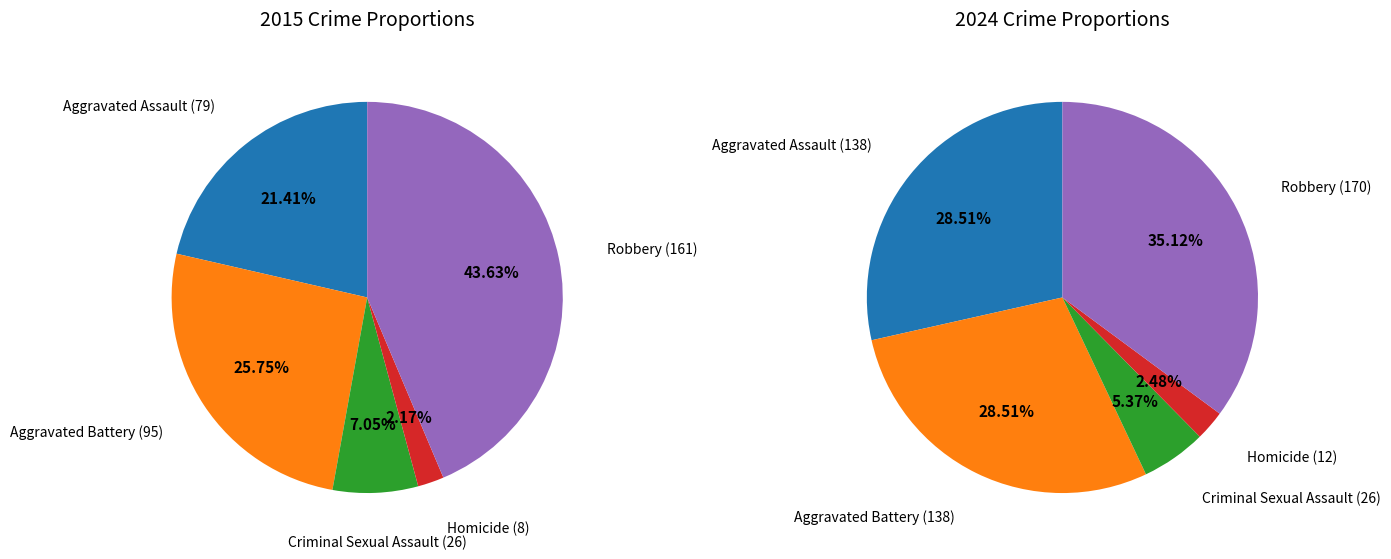

To the nearest percent, what is the difference between the largest and smallest slice percentages?

41%